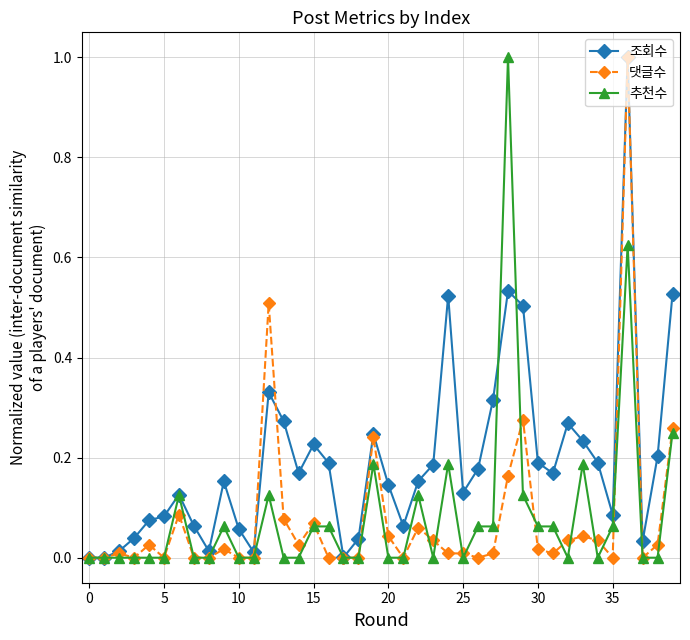

What is the greatest value displayed?

1.0